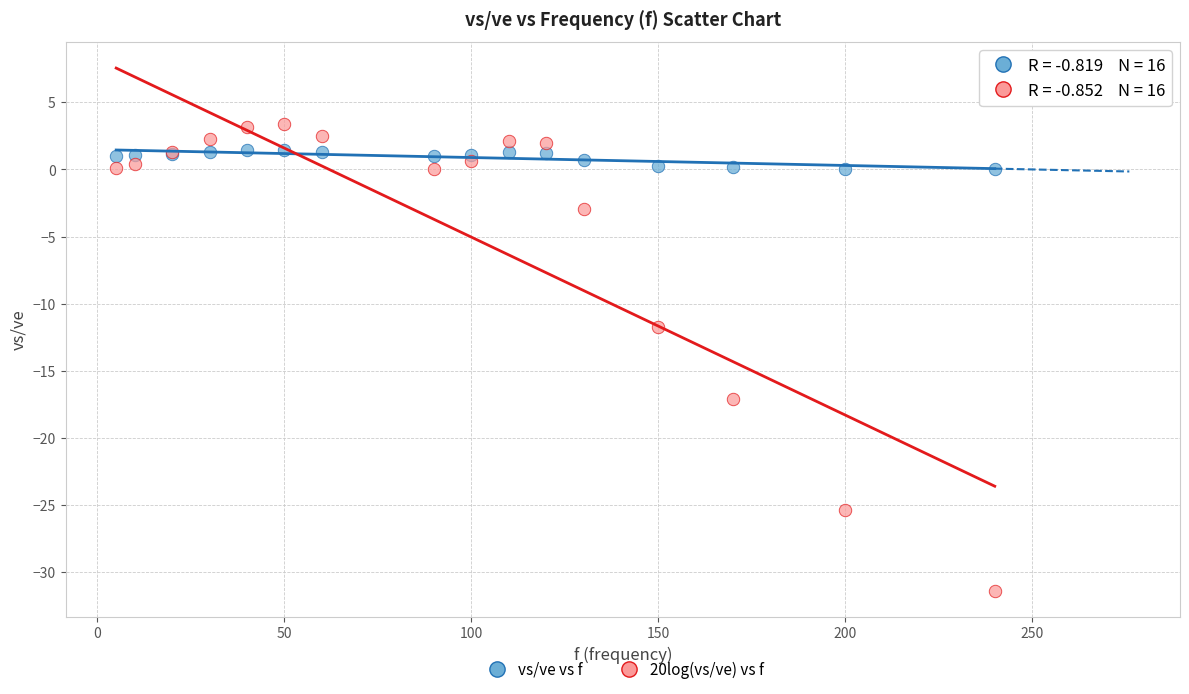

Which series contains the highest Y value?

20log(vs/ve) vs f